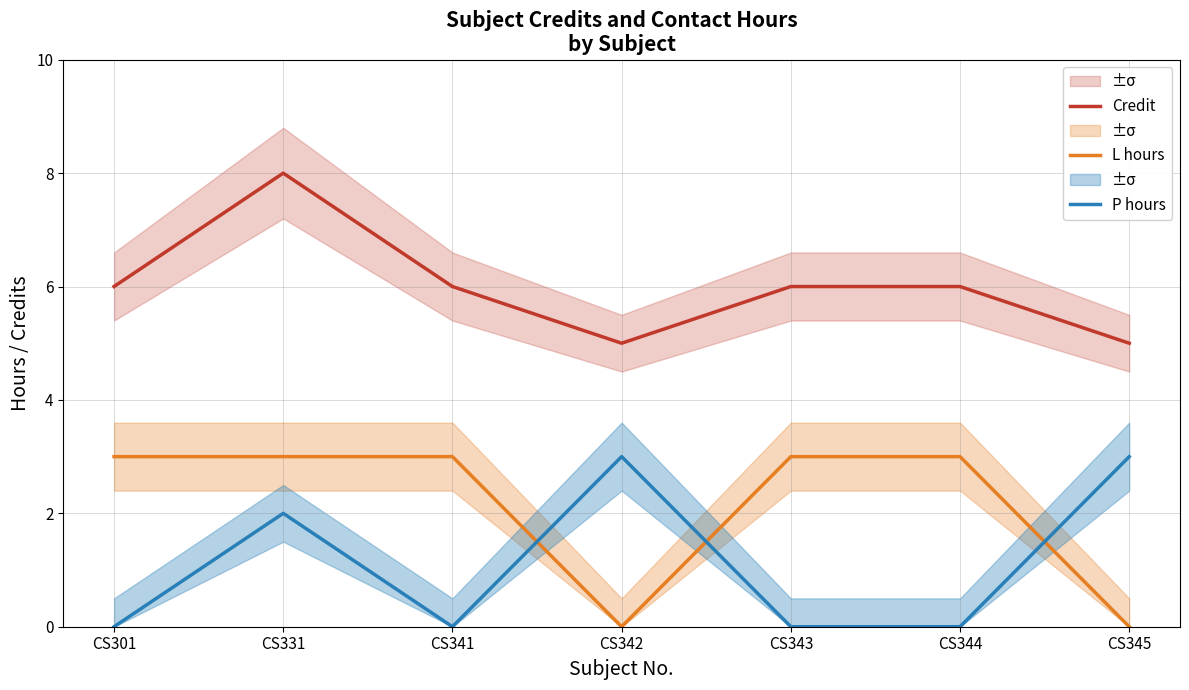

How many interior local valleys does the L hours series have?

1